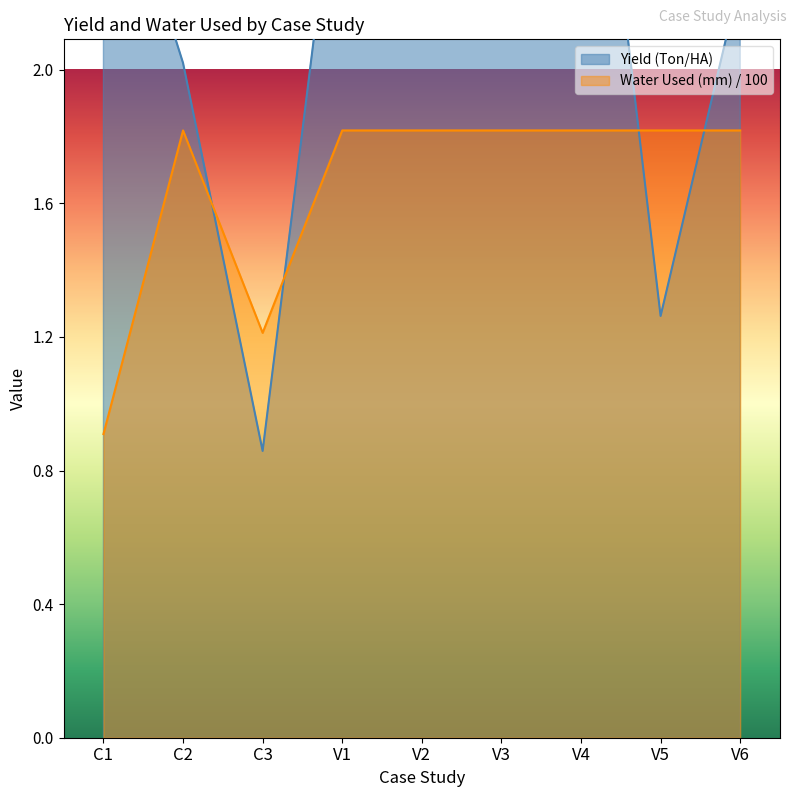

What is the sum of the Water Used (mm) values at V6 and C3?

3.0